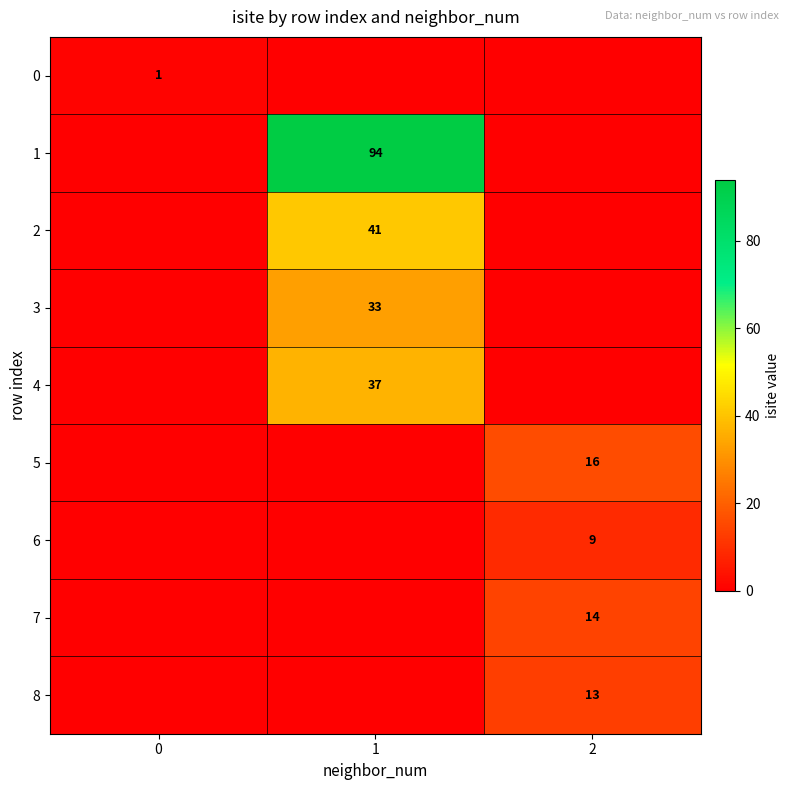

Is it true that 4 equals 60 at 1?

False